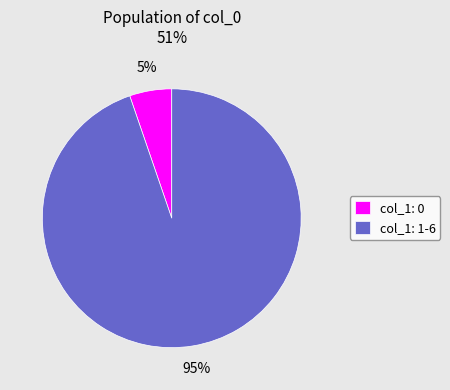

To the nearest percent, what is the combined percentage of col_1: 1-6 and col_1: 0?

100%